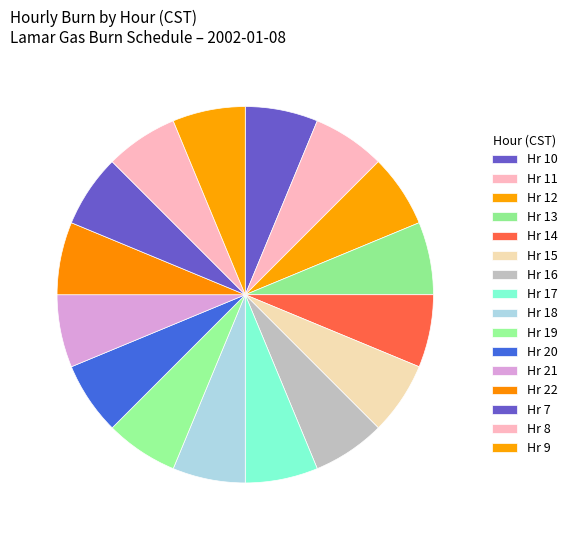

How many slices are in this pie chart?

16